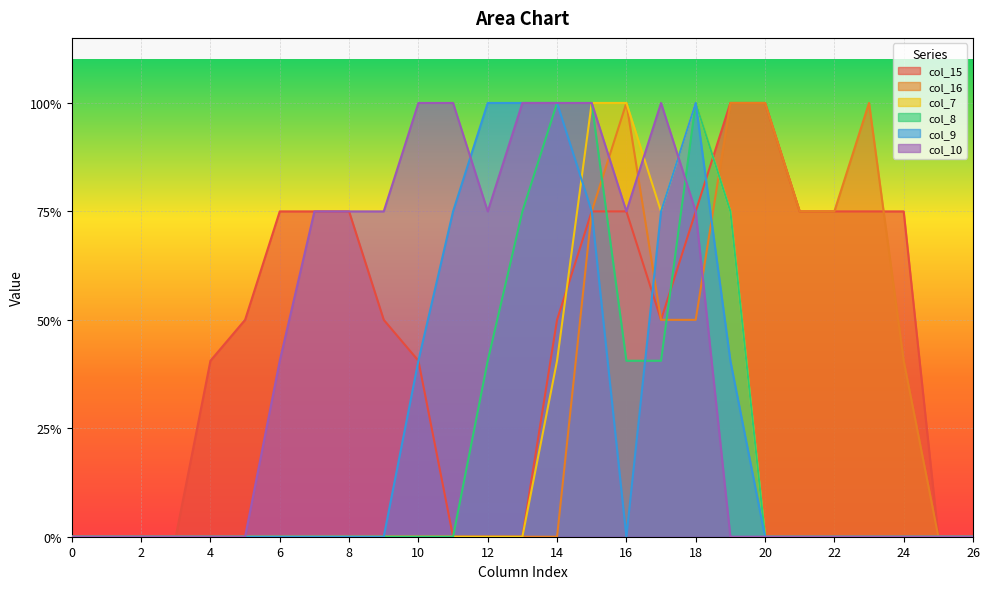

Reading right to left, transcribe all the data shown in this chart.

col_15: 26=0.0	25=0.0	24=1.5	23=1.5	22=1.5	21=1.5	20=2.0	19=2.0	18=1.5	17=1.0	16=1.5	15=1.5	14=1.0	13=0.0	12=0.0	11=0.0	10=0.8	9=1.0	8=1.5	7=1.5	6=1.5	5=1.0	4=0.8	3=0.0	2=0.0	1=0.0	0=0.0
col_16: 26=0.0	25=0.0	24=0.8	23=2.0	22=1.5	21=1.5	20=2.0	19=2.0	18=1.0	17=1.0	16=2.0	15=1.5	14=0.0	13=0.0	12=0.0	11=0.0	10=0.0	9=0.0	8=0.0	7=0.0	6=0.0	5=0.0	4=0.0	3=0.0	2=0.0	1=0.0	0=0.0
col_7: 26=0.0	25=0.0	24=0.0	23=0.0	22=0.0	21=0.0	20=0.0	19=1.5	18=2.0	17=1.5	16=2.0	15=2.0	14=0.8	13=0.0	12=0.0	11=0.0	10=0.0	9=0.0	8=0.0	7=0.0	6=0.0	5=0.0	4=0.0	3=0.0	2=0.0	1=0.0	0=0.0
col_8: 26=0.0	25=0.0	24=0.0	23=0.0	22=0.0	21=0.0	20=0.0	19=1.5	18=2.0	17=0.8	16=0.8	15=2.0	14=2.0	13=1.5	12=0.8	11=0.0	10=0.0	9=0.0	8=0.0	7=0.0	6=0.0	5=0.0	4=0.0	3=0.0	2=0.0	1=0.0	0=0.0
col_9: 26=0.0	25=0.0	24=0.0	23=0.0	22=0.0	21=0.0	20=0.0	19=0.8	18=2.0	17=1.5	16=0.0	15=1.5	14=2.0	13=2.0	12=2.0	11=1.5	10=0.8	9=0.0	8=0.0	7=0.0	6=0.0	5=0.0	4=0.0	3=0.0	2=0.0	1=0.0	0=0.0
col_10: 26=0.0	25=0.0	24=0.0	23=0.0	22=0.0	21=0.0	20=0.0	19=0.0	18=1.5	17=2.0	16=1.5	15=2.0	14=2.0	13=2.0	12=1.5	11=2.0	10=2.0	9=1.5	8=1.5	7=1.5	6=0.8	5=0.0	4=0.0	3=0.0	2=0.0	1=0.0	0=0.0